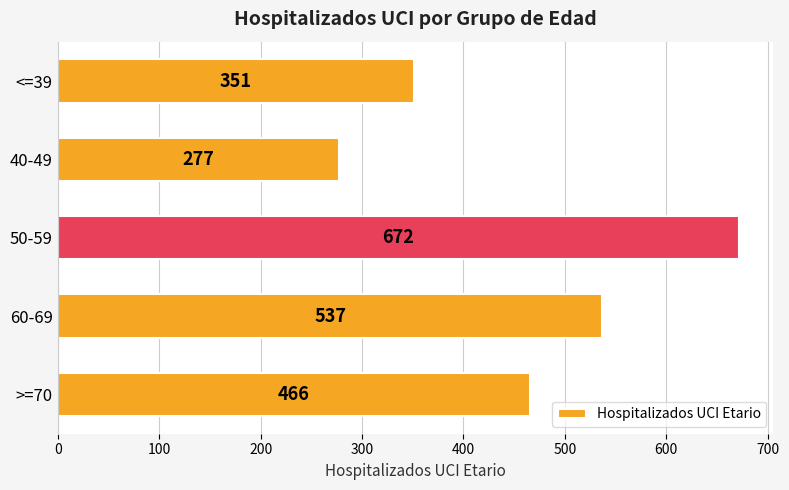

What is the smallest value displayed?

277